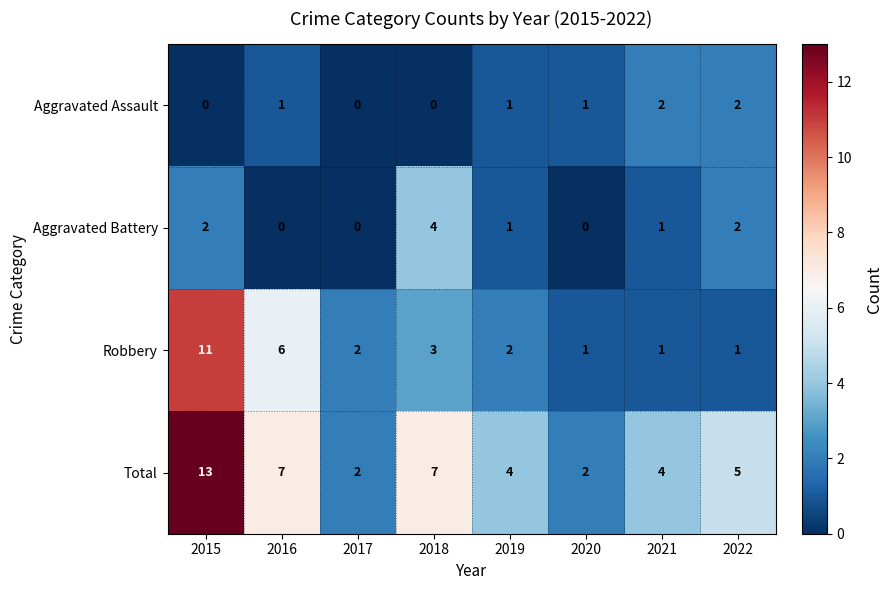

What is the total value across all series at 2018?

14